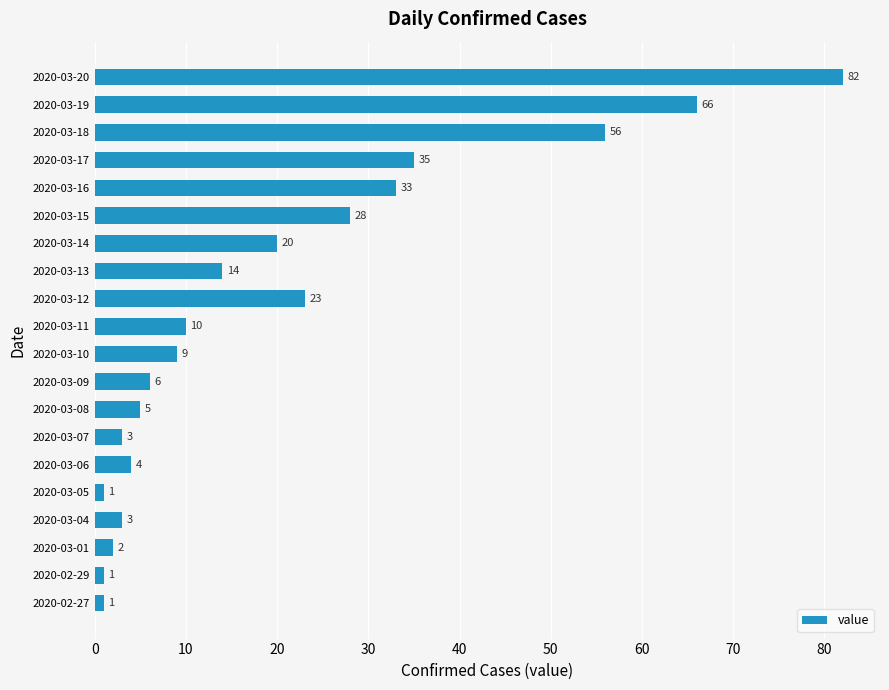

At which label is the value closest to 41?

2020-03-17